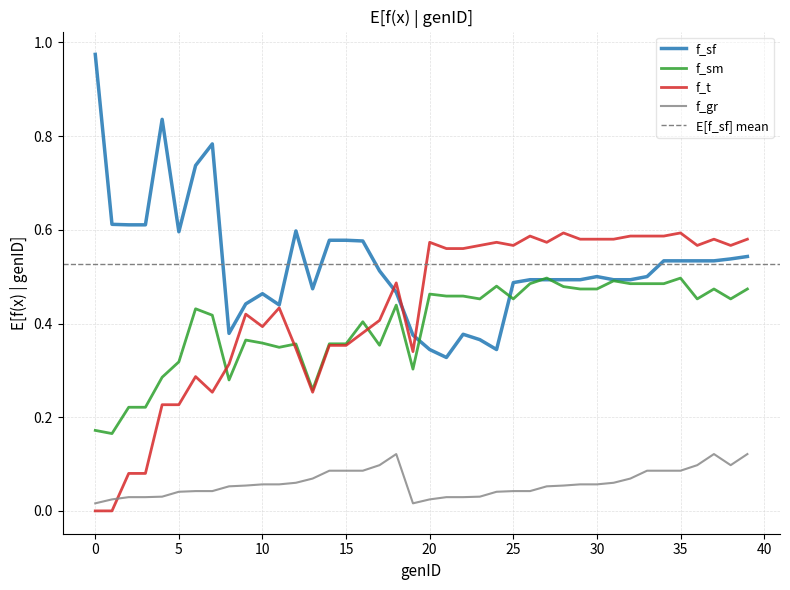

Between which two adjacent categories do f_sm and f_t first intersect?

7 and 8